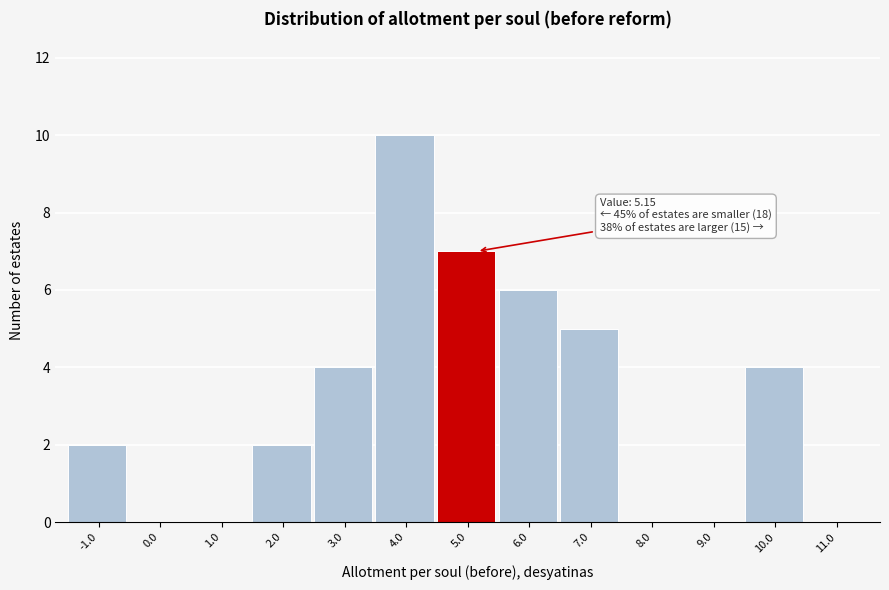

Reading left to right, what are all the values shown in this chart?

-1.0=2	0.0=0	1.0=0	2.0=2	3.0=4	4.0=10	5.0=7	6.0=6	7.0=5	8.0=0	9.0=0	10.0=4	11.0=0